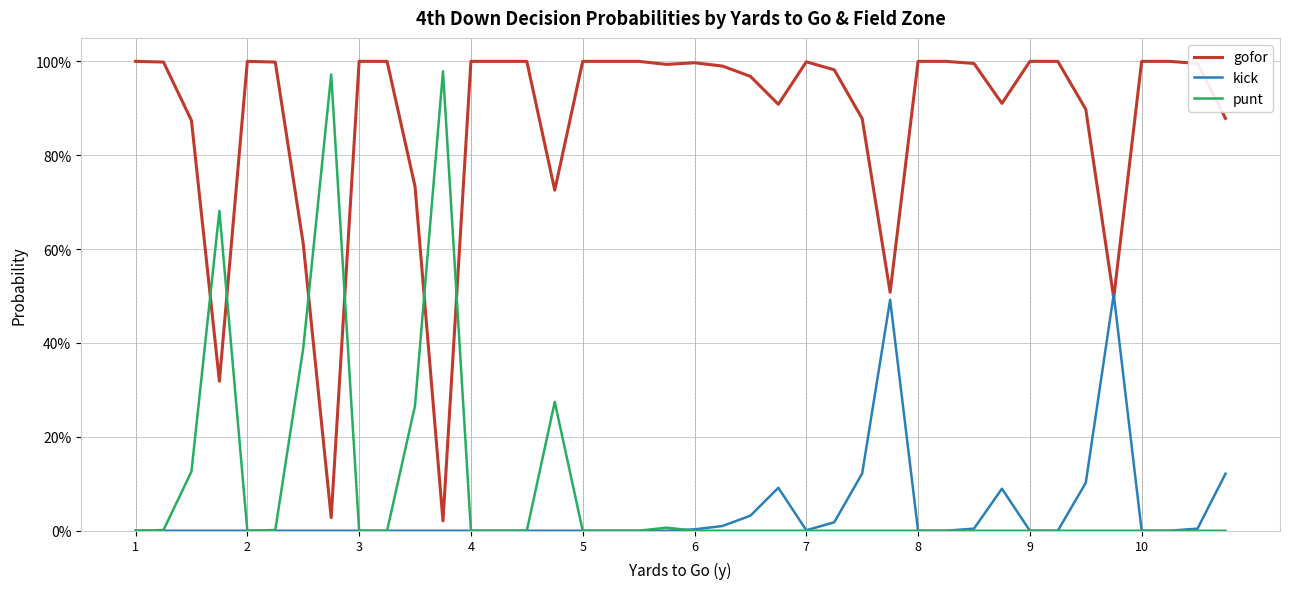

At which category is the sum across all series the highest?

1